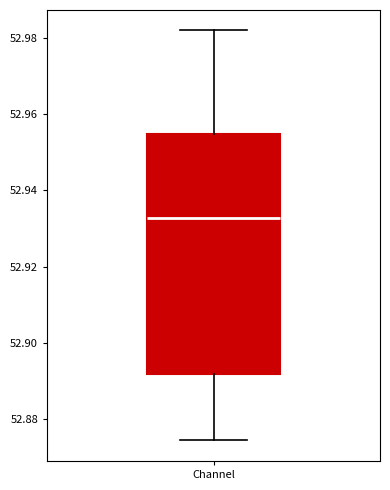

Where does the lower whisker of the box for Channel end on the y-axis? The values are not printed on the chart, so give them approximately, as read against the axis.

52.874